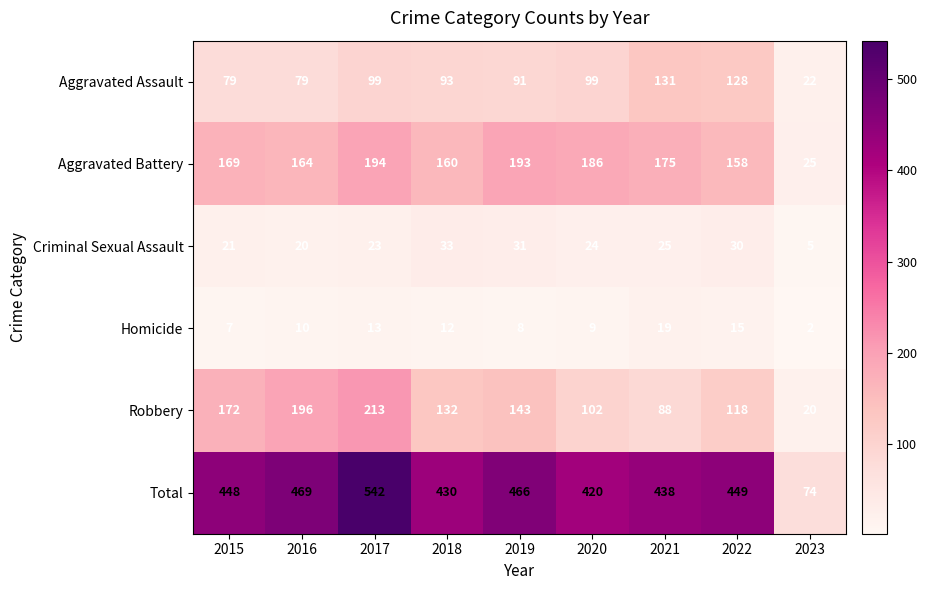

The value of Aggravated Battery at 2022 is 158. True or false?

True